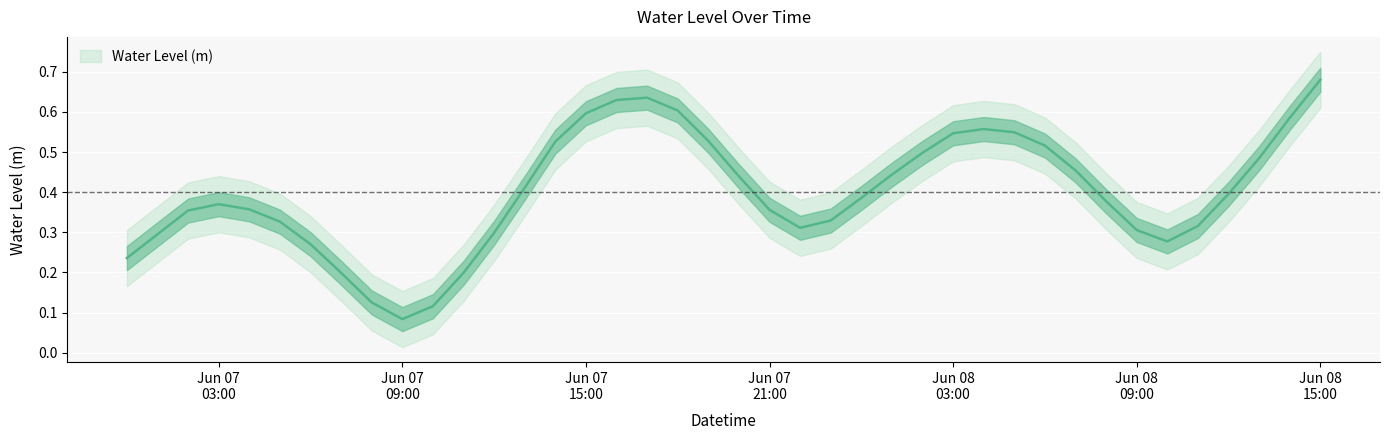

List the labels in order of value, largest first.

2023-06-08 15:00:00, 2023-06-07 17:00:00, 2023-06-07 16:00:00, 2023-06-07 18:00:00, 2023-06-07 15:00:00, 2023-06-08 14:00:00, 2023-06-08 04:00:00, 2023-06-08 05:00:00, 2023-06-08 03:00:00, 2023-06-07 19:00:00, 2023-06-07 14:00:00, 2023-06-08 06:00:00, 2023-06-08 02:00:00, 2023-06-08 13:00:00, 2023-06-08 07:00:00, 2023-06-08 01:00:00, 2023-06-07 20:00:00, 2023-06-07 13:00:00, 2023-06-08 12:00:00, 2023-06-08 00:00:00, 2023-06-08 08:00:00, 2023-06-07 03:00:00, 2023-06-07 04:00:00, 2023-06-07 21:00:00, 2023-06-07 02:00:00, 2023-06-07 23:00:00, 2023-06-07 05:00:00, 2023-06-08 11:00:00, 2023-06-07 22:00:00, 2023-06-08 09:00:00, 2023-06-07 12:00:00, 2023-06-07 01:00:00, 2023-06-08 10:00:00, 2023-06-07 06:00:00, 2023-06-07 00:00:00, 2023-06-07 07:00:00, 2023-06-07 11:00:00, 2023-06-07 08:00:00, 2023-06-07 10:00:00, 2023-06-07 09:00:00